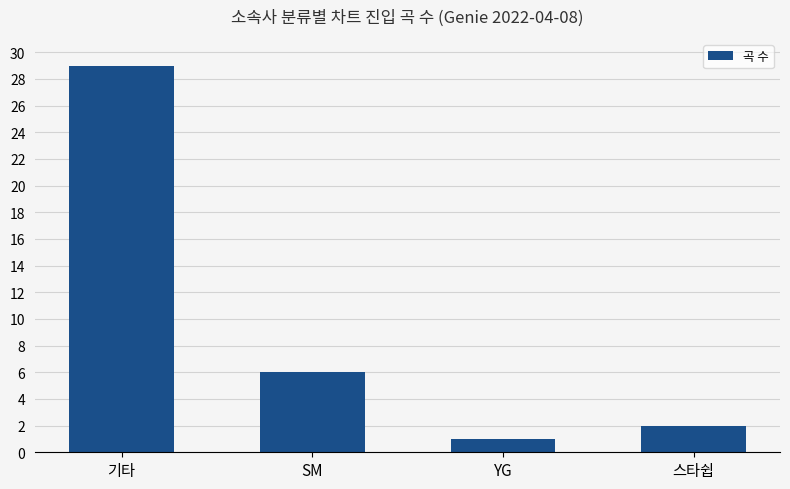

What is the maximum value shown in the chart?

29